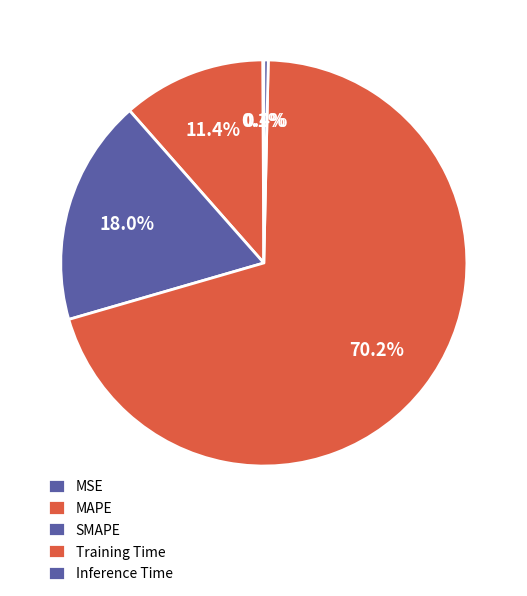

Which slice is the smallest?

MSE